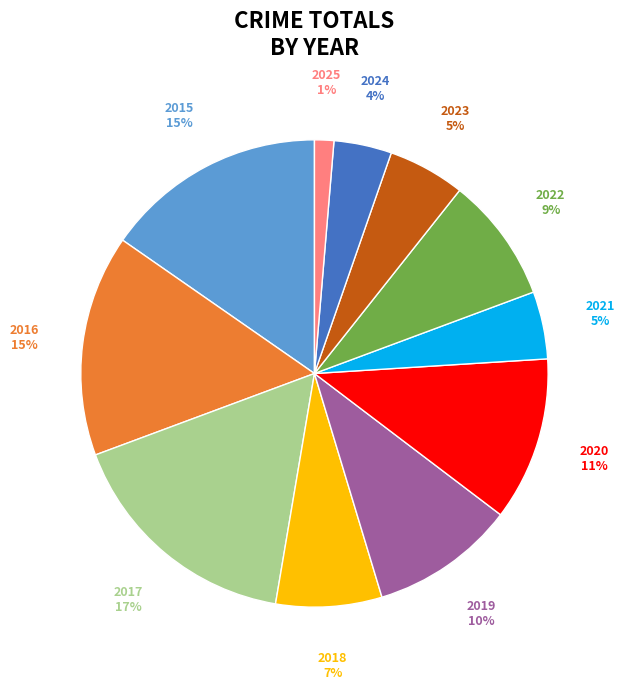

Between 2017 and 2015, which is larger?

2017